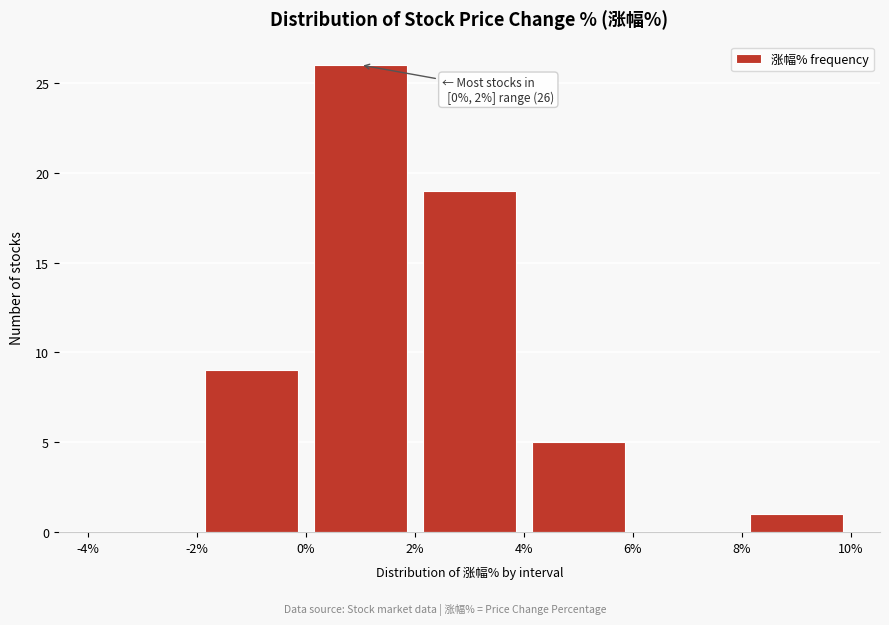

Over which range of the x-axis is the bar tallest?

0% to 2%